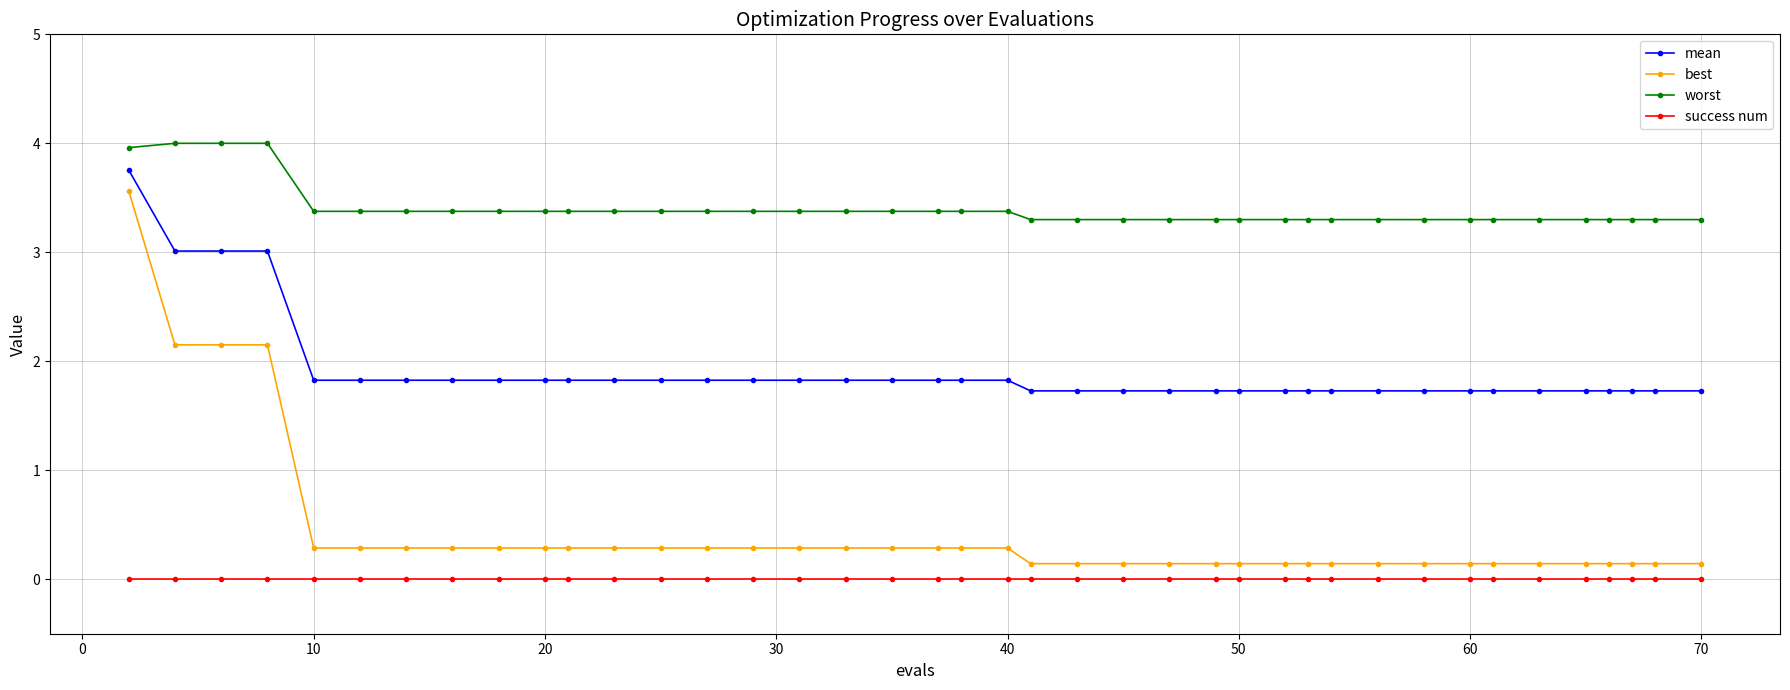

What is the difference between the second highest and minimum values in the best series?

2.0